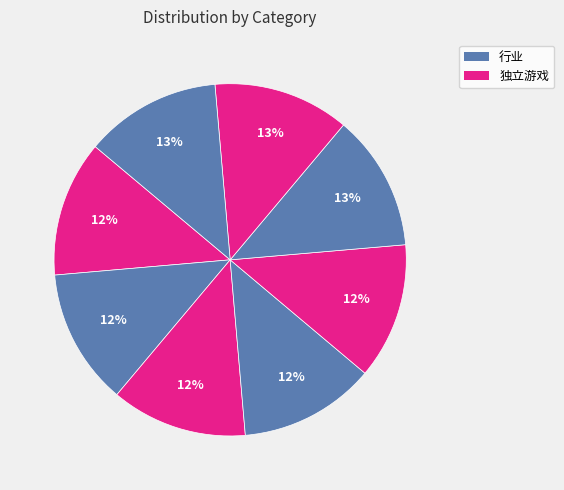

Count the number of slices in the pie.

8